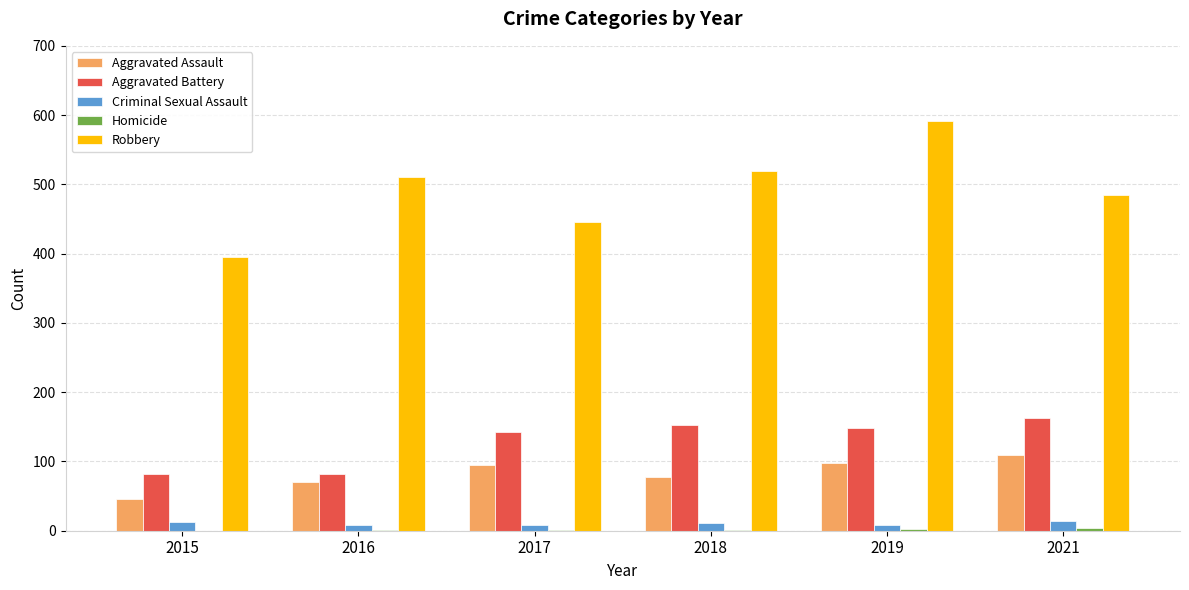

Where is Robbery nearest to the value 493?

2021